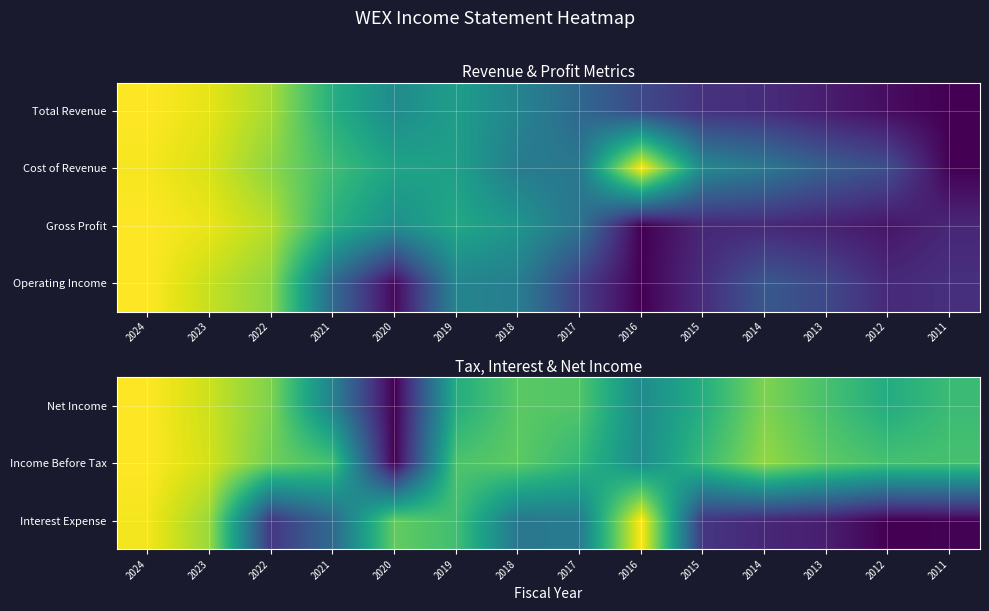

What is the spread (max minus min) of values at 2012?

0.7